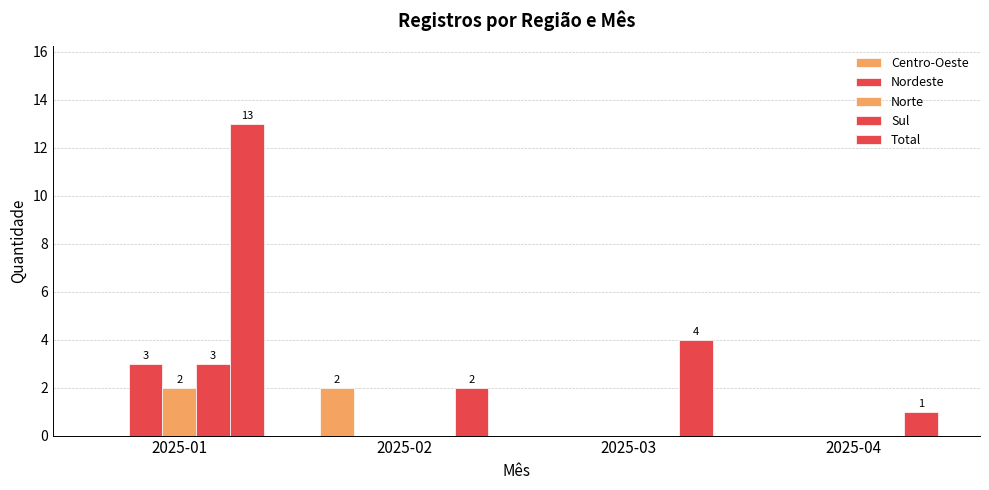

At which label does Centro-Oeste reach its minimum?

2025-01